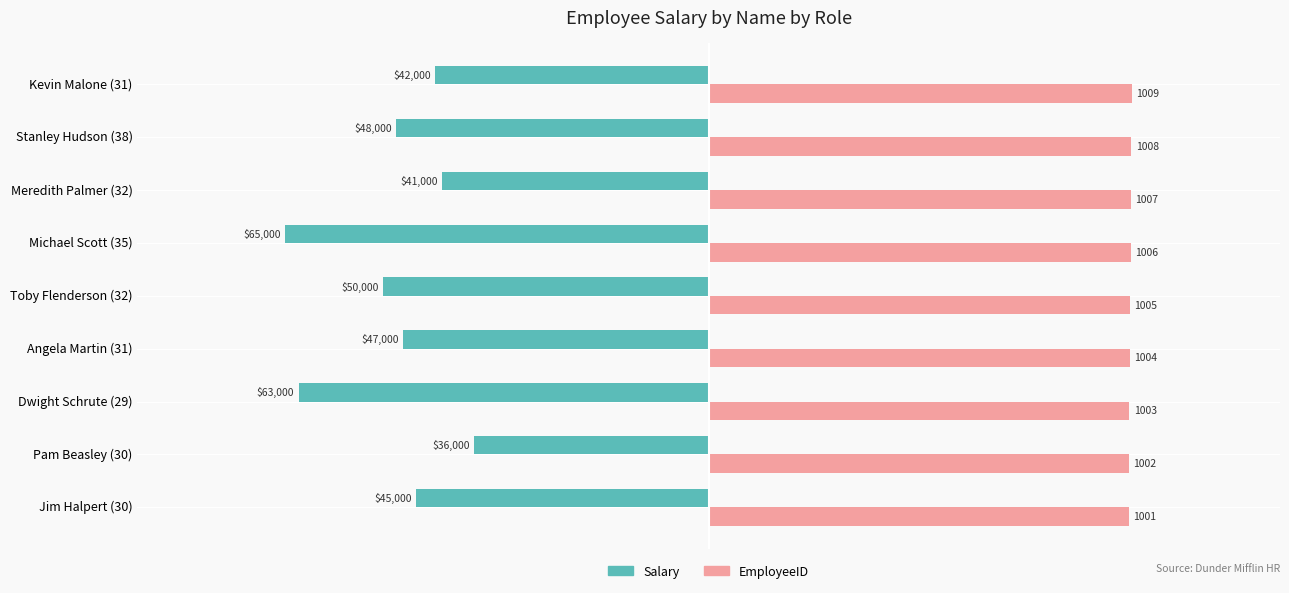

What are all the series names shown in the legend?

Salary, EmployeeID